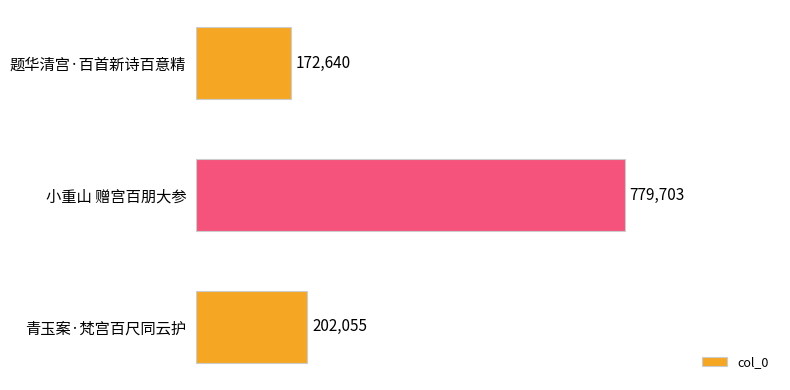

What is the maximum value shown in the chart?

779703